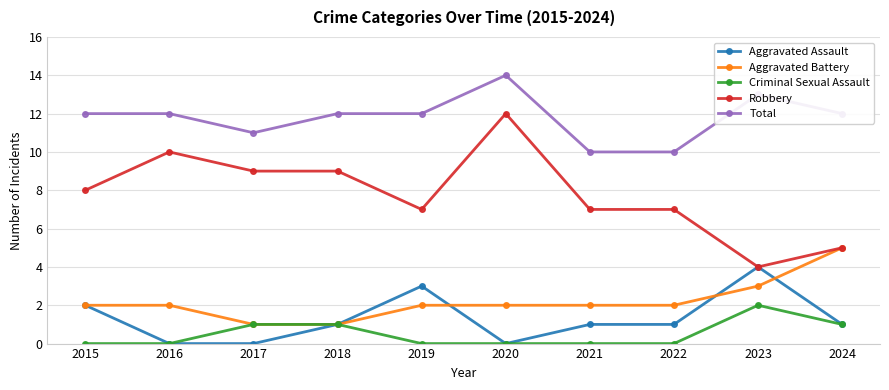

Rank the series at 2019 from highest to lowest value.

Total, Robbery, Aggravated Assault, Aggravated Battery, Criminal Sexual Assault